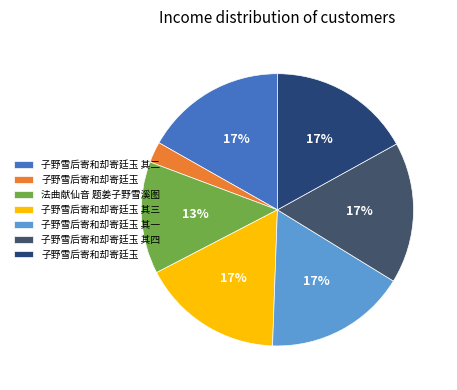

How many slices are in this pie chart?

7